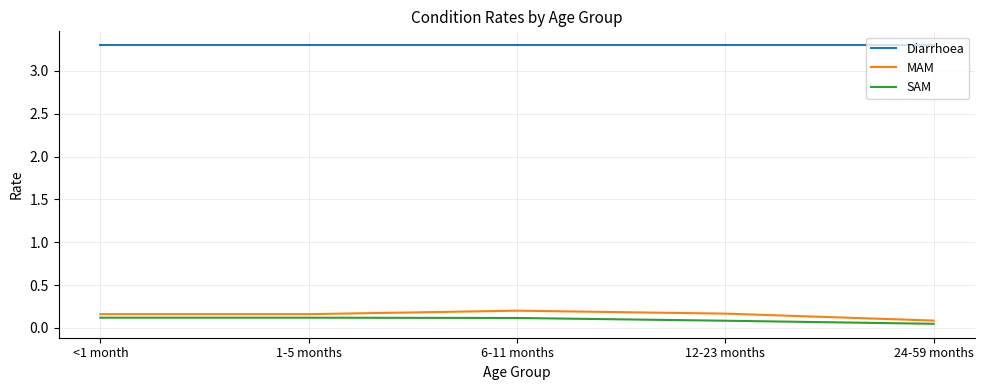

What is the average value of the Diarrhoea series?

3.3